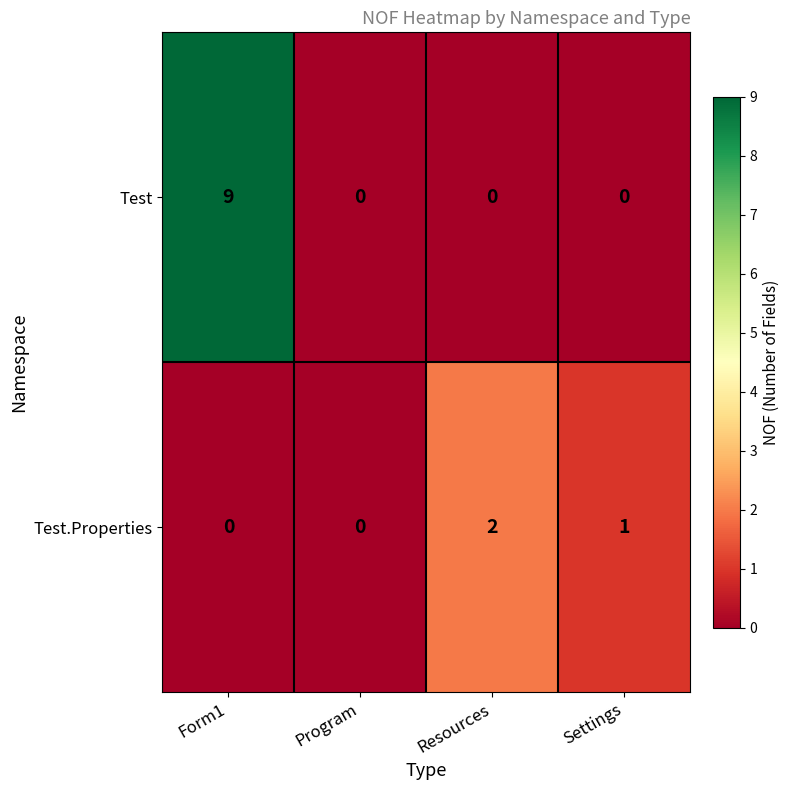

Where is Test.Properties nearest to the value 1?

Settings